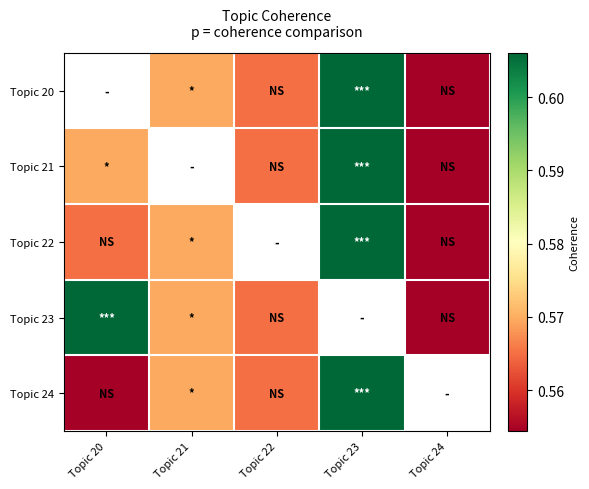

At which label does Topic 24 reach its minimum?

Topic 20